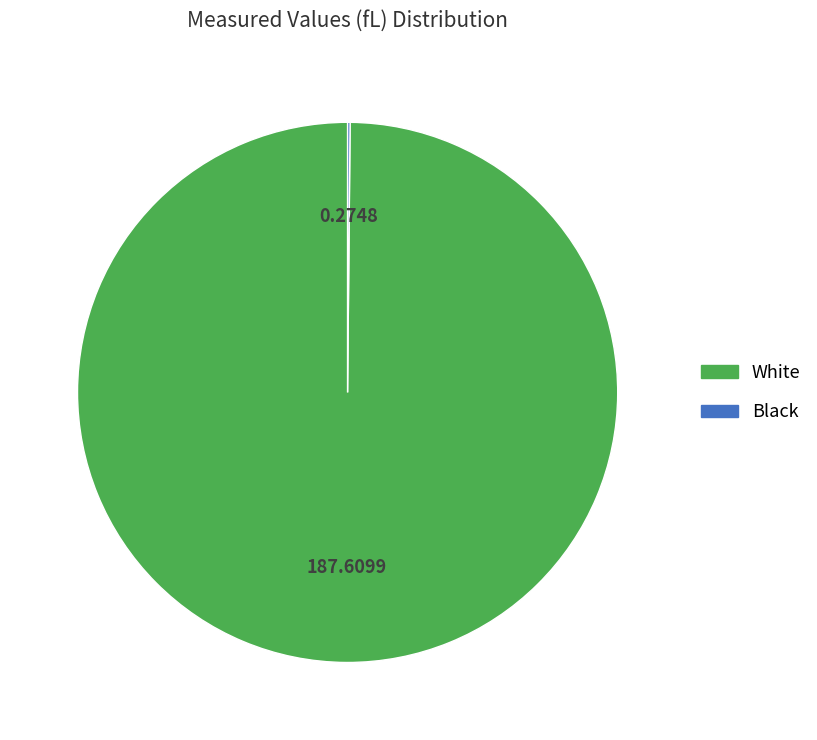

Which slice represents more than half of the pie?

White